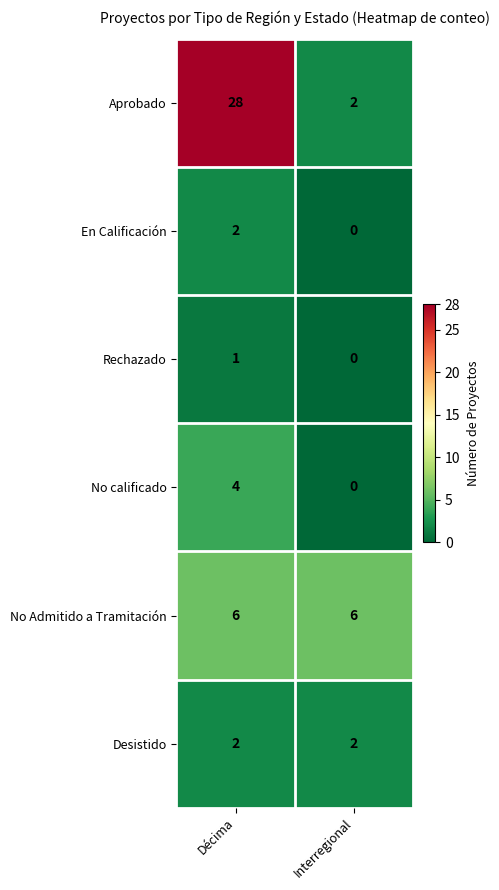

What is the highest value of the No calificado series?

4